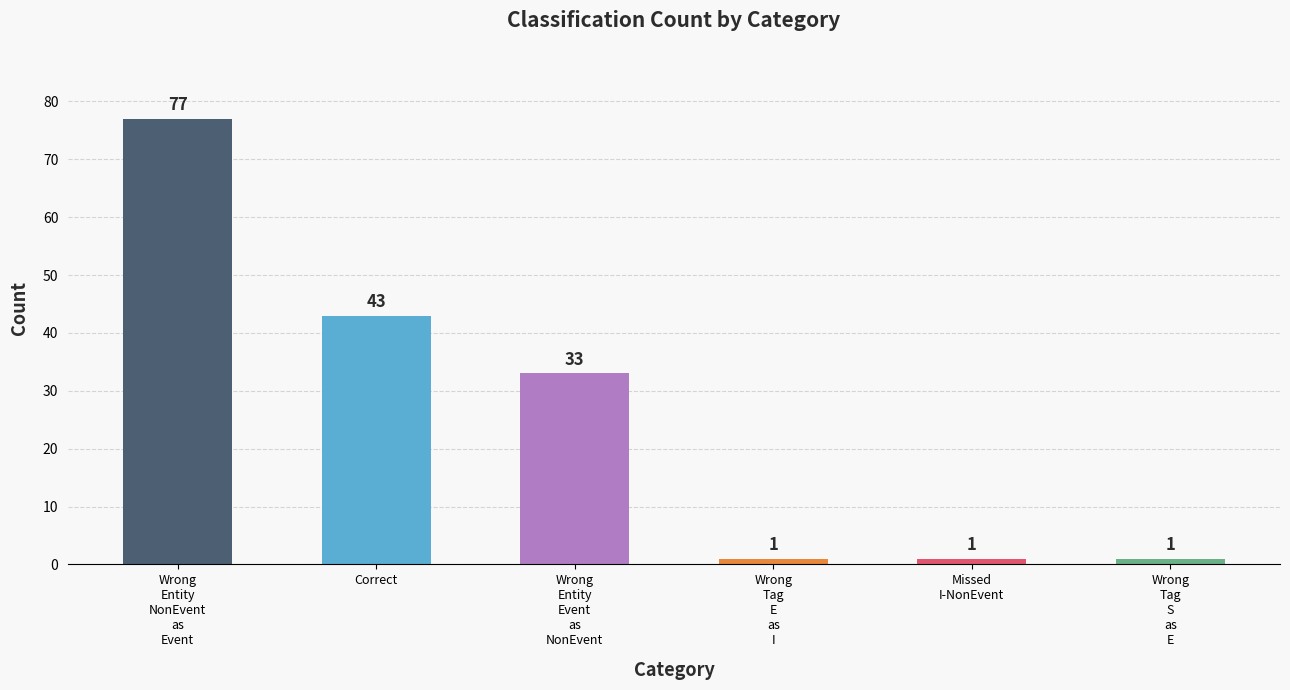

Is it true that the value at Missed
I-NonEvent is 1?

True